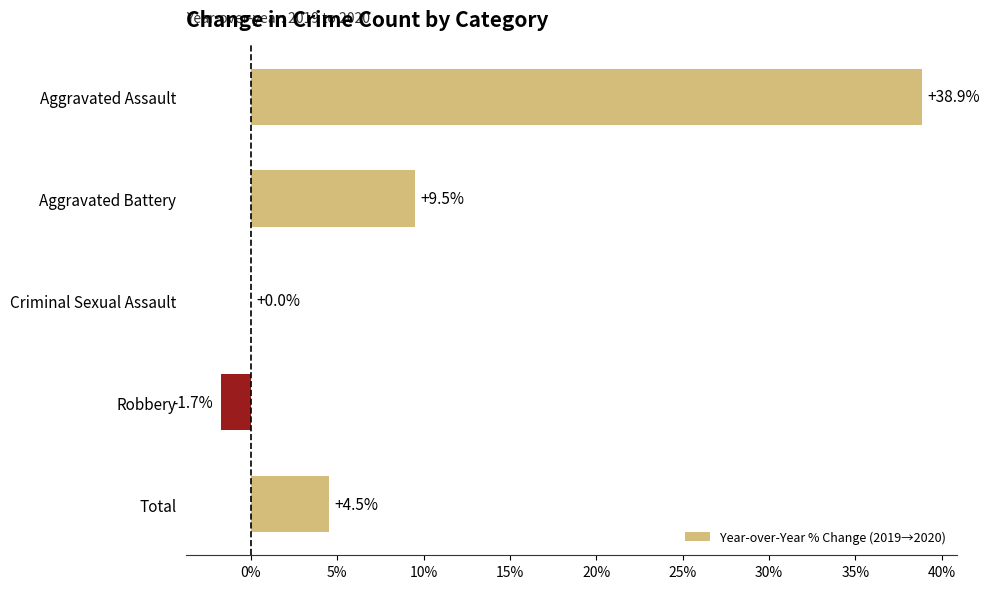

Are the bars horizontal?

Yes